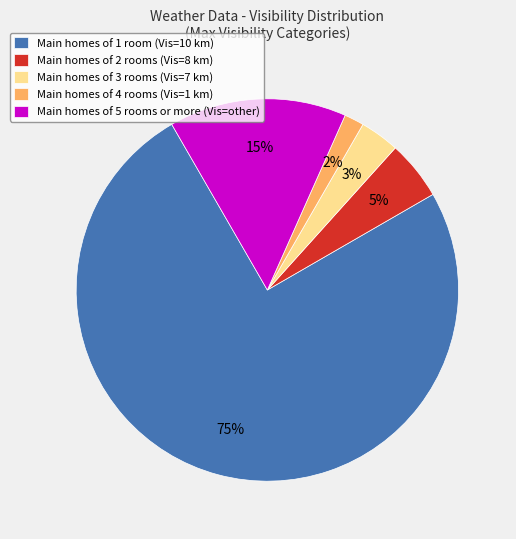

Rank the categories by value from highest to lowest.

Main homes of 1 room (Vis=10 km), Main homes of 5 rooms or more (Vis=other), Main homes of 2 rooms (Vis=8 km), Main homes of 3 rooms (Vis=7 km), Main homes of 4 rooms (Vis=1 km)